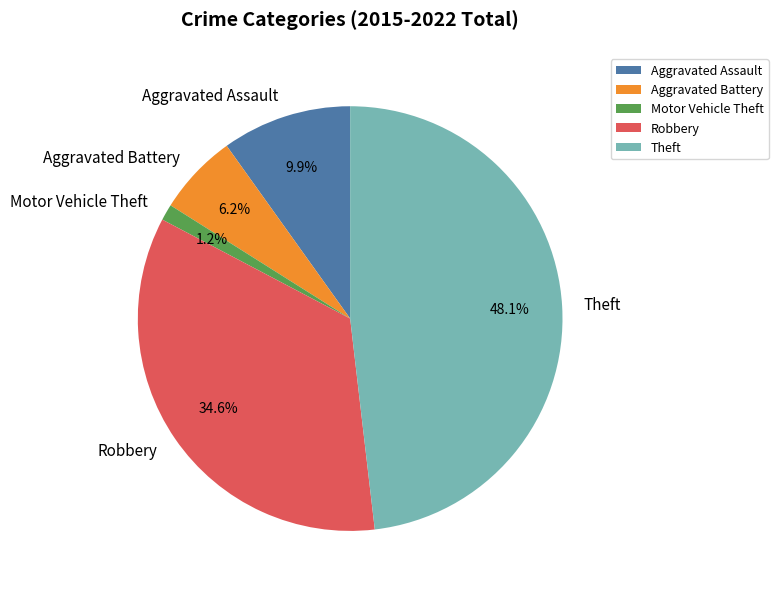

True or false: Motor Vehicle Theft accounts for 7% of the total.

False